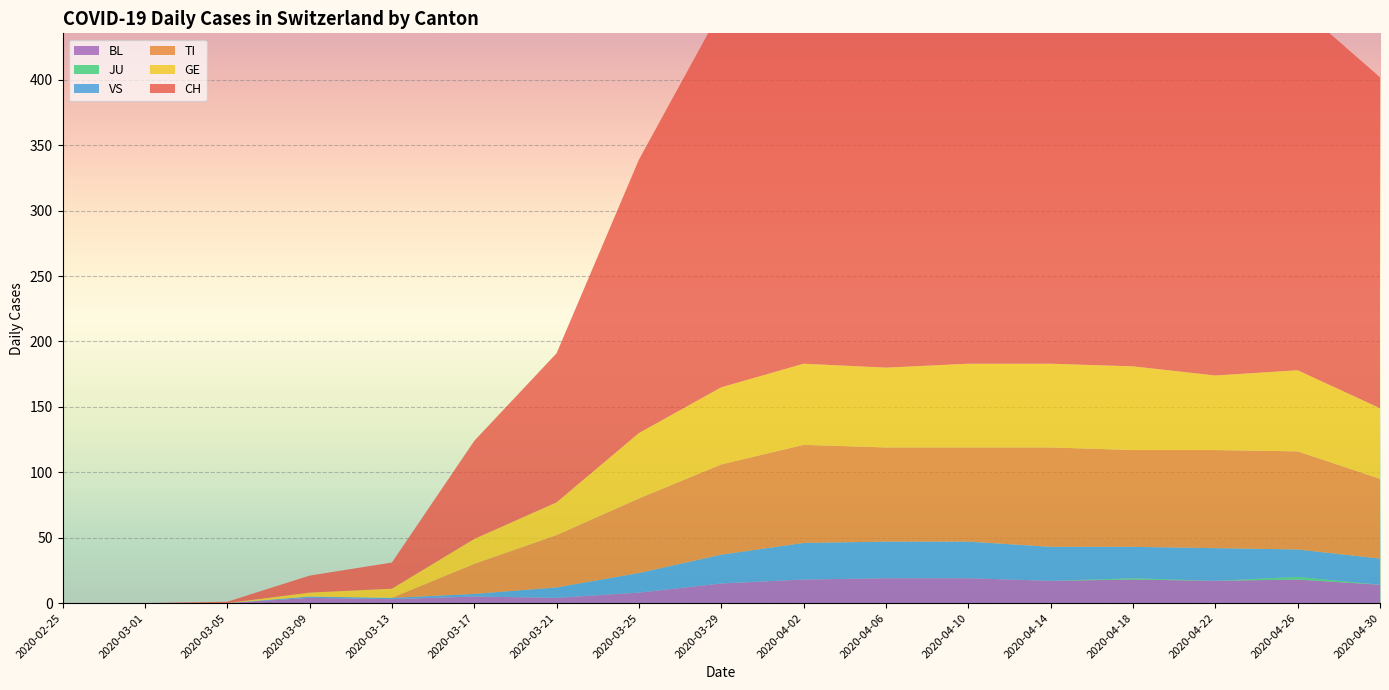

Reading right to left, list all the values displayed in this chart.

CH: 253	279	335	357	384	396	396	390	289	209	114	75	20	13	1	0	0
TI: 61	75	75	74	76	72	72	75	69	57	40	23	0	0	0	0	0
GE: 54	62	57	64	64	64	61	62	59	50	25	19	7	3	0	0	0
JU: 0	2	0	1	0	0	0	0	0	0	0	0	0	0	0	0	0
VS: 20	21	25	24	26	28	28	28	22	15	8	2	1	1	0	0	0
BL: 14	18	17	18	17	19	19	18	15	8	4	5	3	4	0	0	0